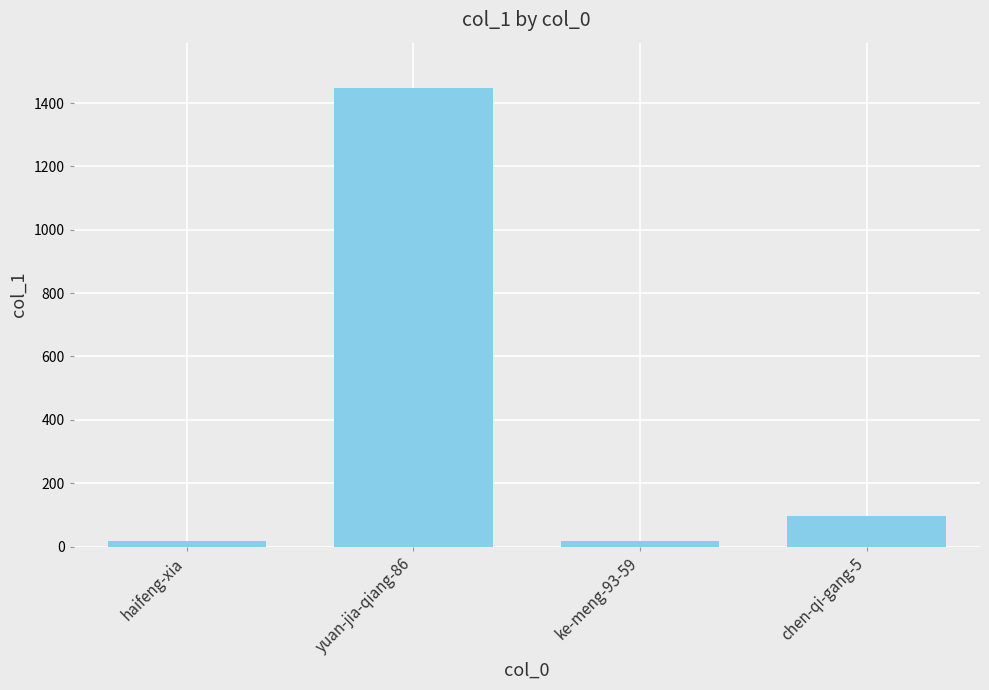

At which category does the chart reach its peak across all series?

yuan-jia-qiang-86